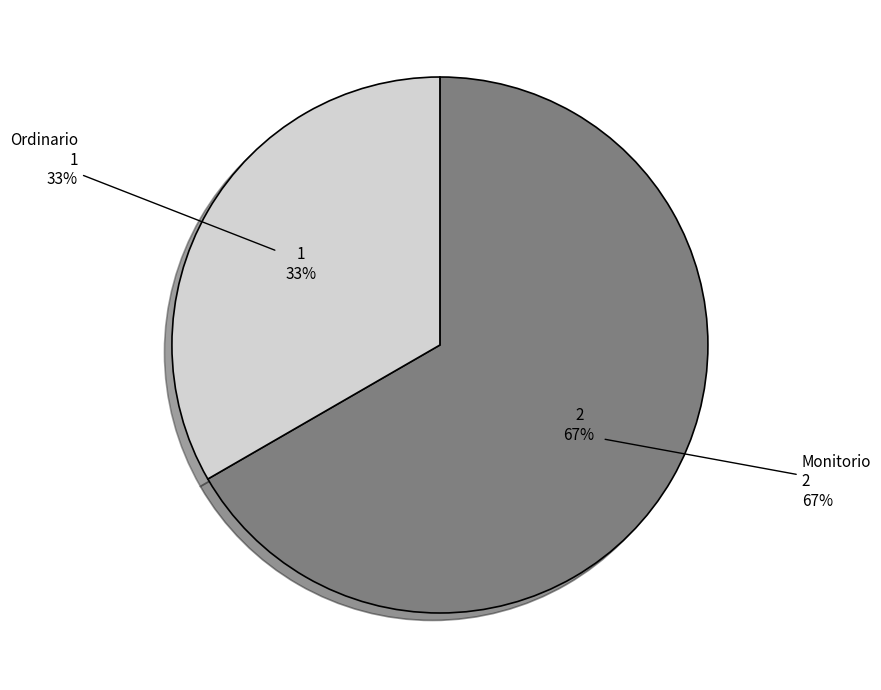

Combined, what portion of the pie is Ordinario and Monitorio?

100.0%